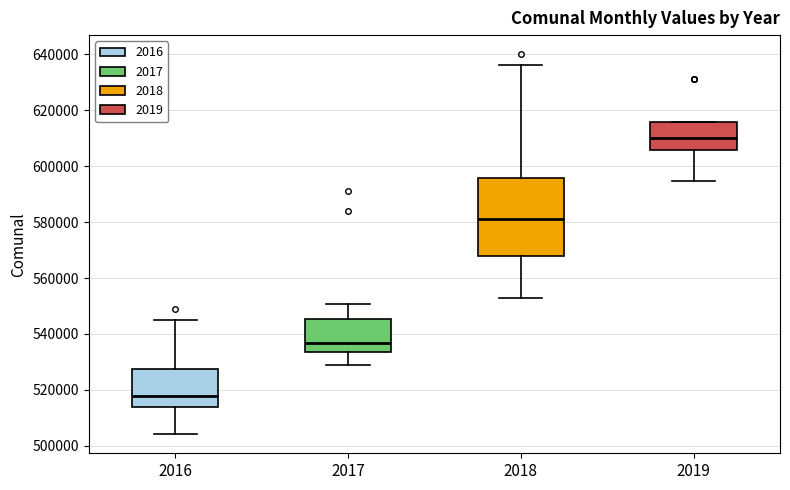

Which box's median line is the lowest?

2016